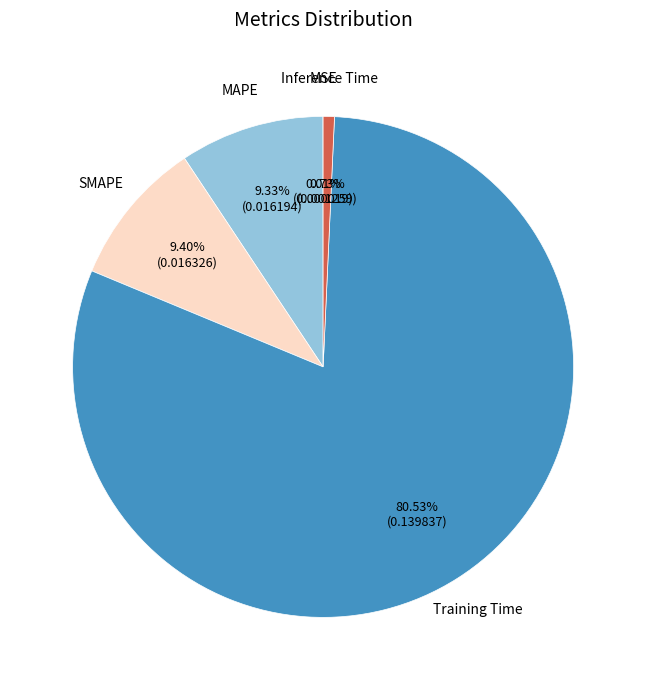

Which slice is the largest?

Training Time